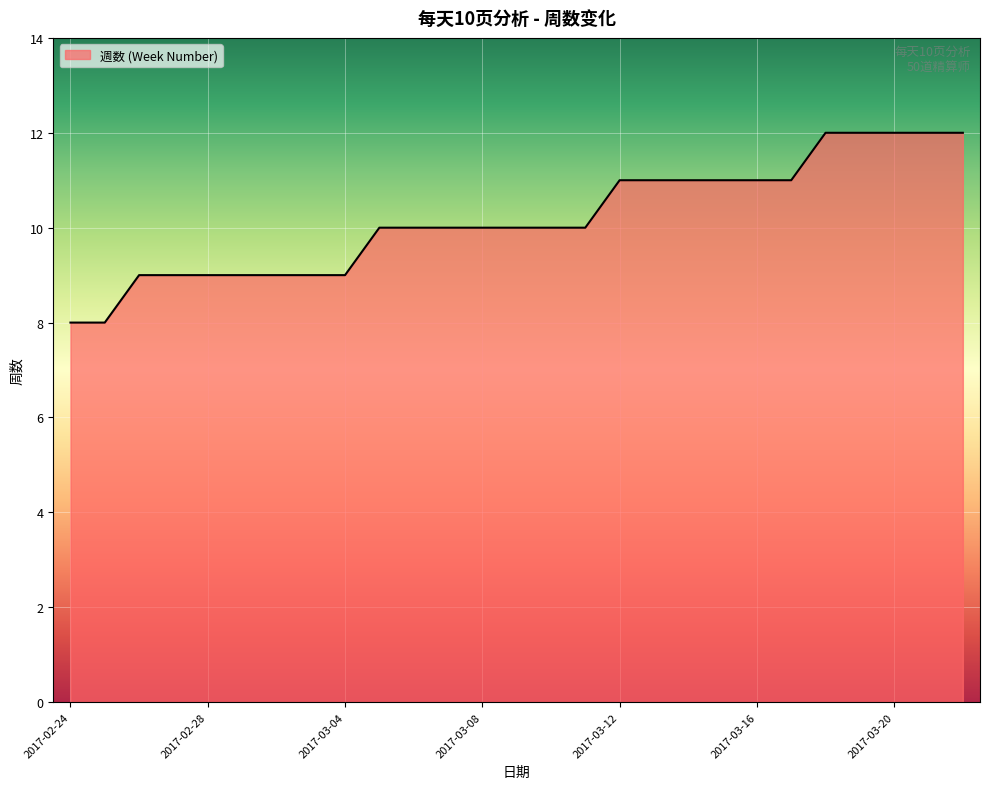

What is the sum of all values?

275